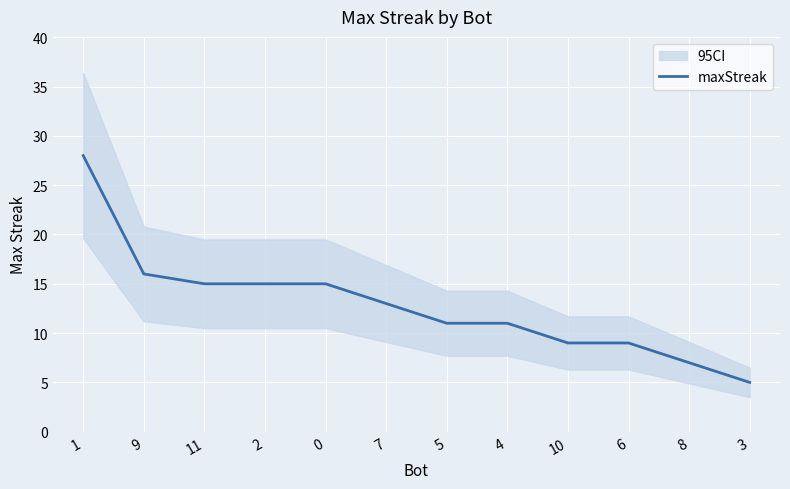

At which category does the chart reach its peak across all series?

1